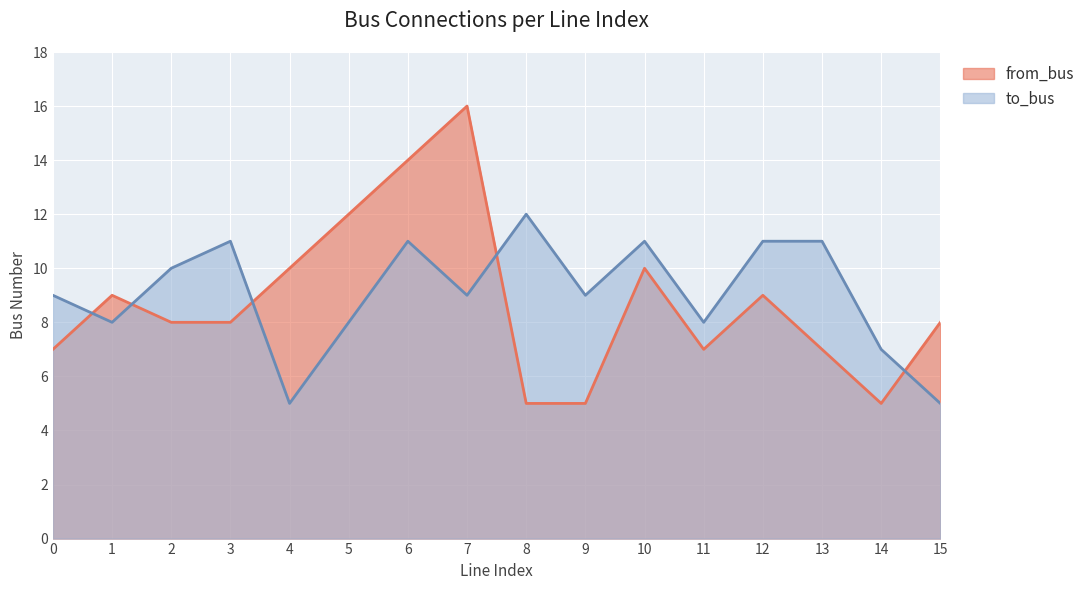

Which series has the largest total across all categories?

to_bus